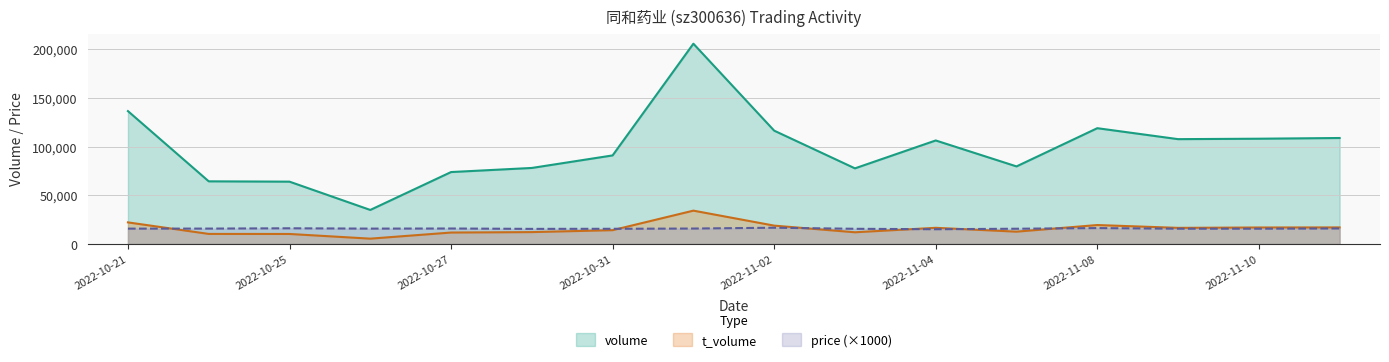

How many values in the t_volume series are below 16547?

8